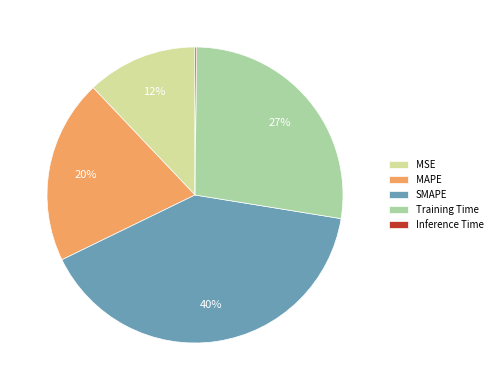

To the nearest percent, what is the average slice percentage?

20%